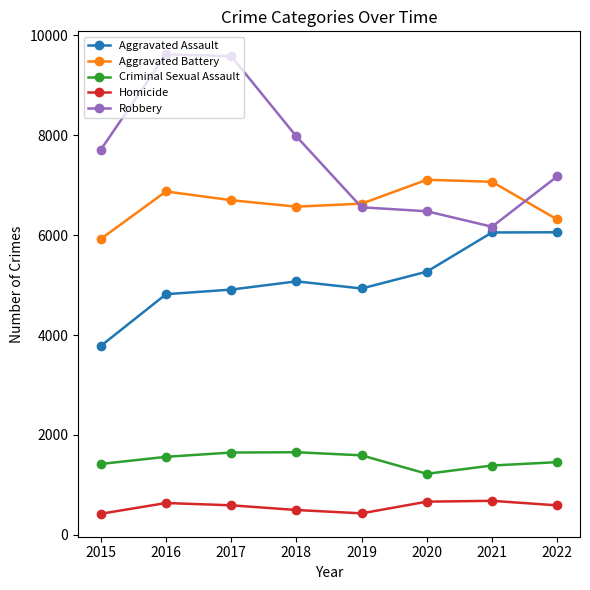

What is the lowest value of the Aggravated Battery series?

5926